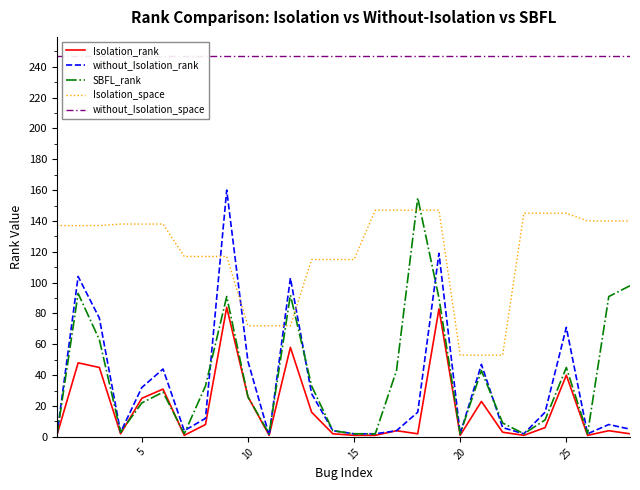

What is the approximate value of SBFL_rank at 10?

26